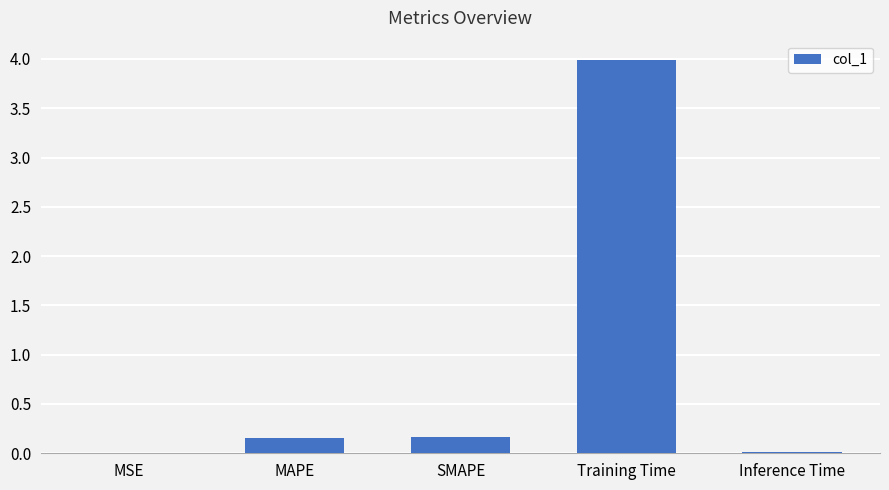

The chart shows a value of 0.0 at MSE. True or false?

True